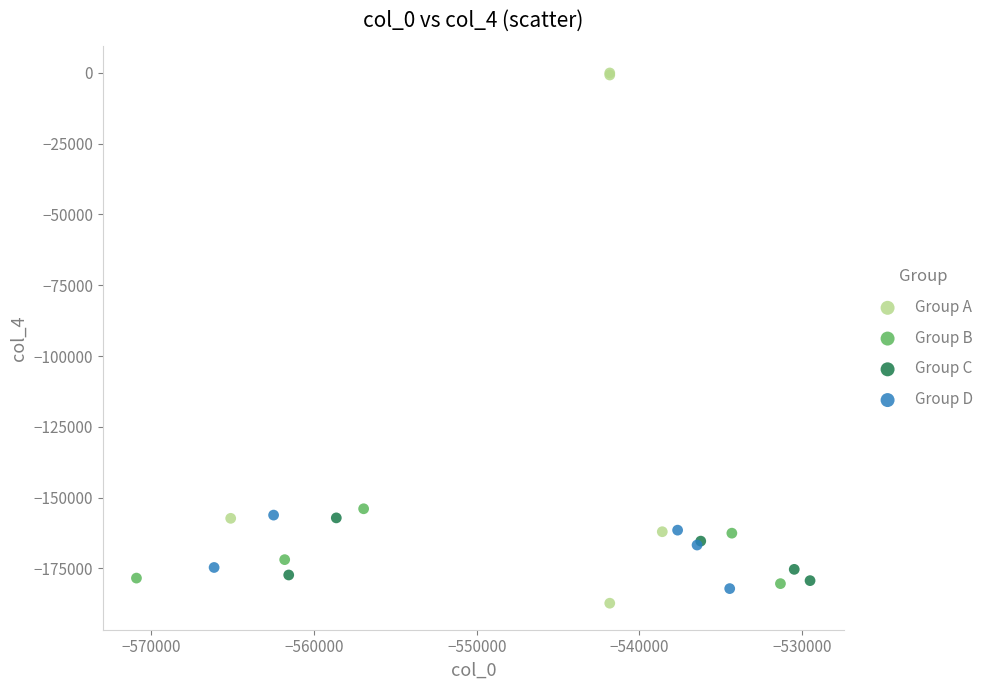

Which series has the largest Y range (max minus min)?

Group A